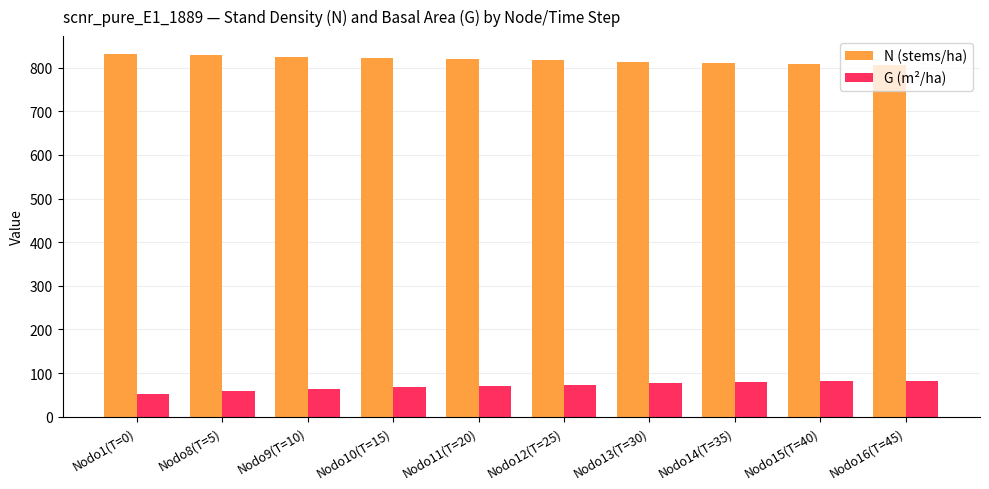

What is the sum of all N (stems/ha) values?

8179.6